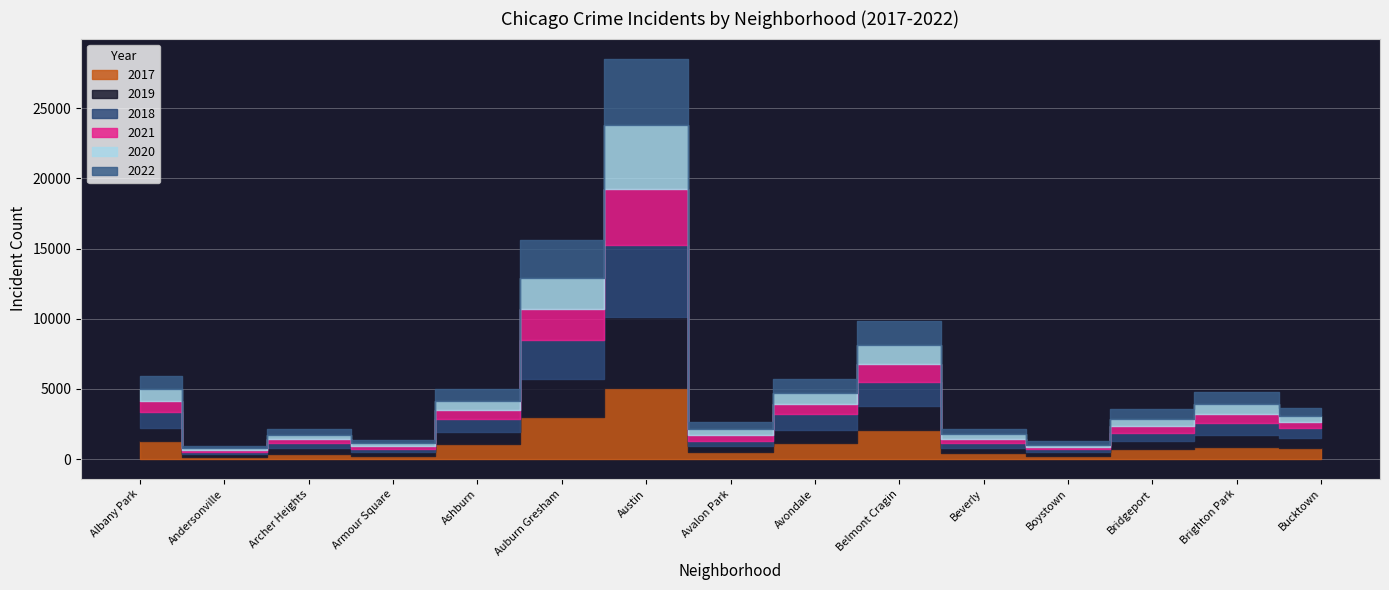

Rank the series at Avalon Park from highest to lowest value.

2022, 2017, 2019, 2018, 2020, 2021